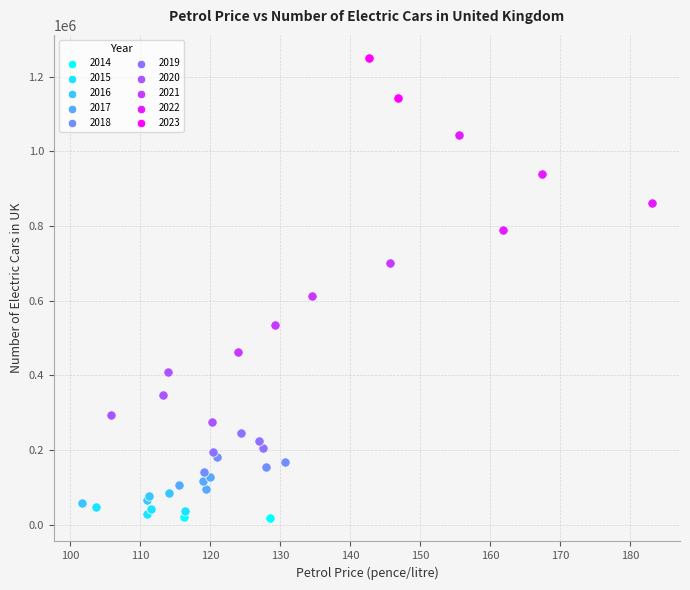

Which series reaches the minimum Y coordinate?

2014